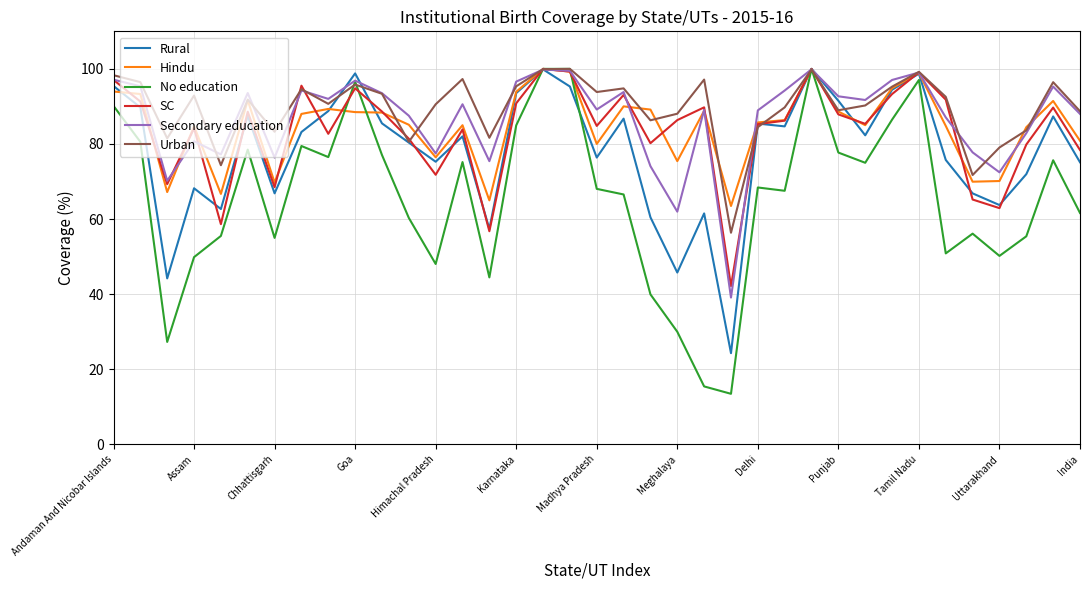

What is the maximum value shown in the chart?

100.0